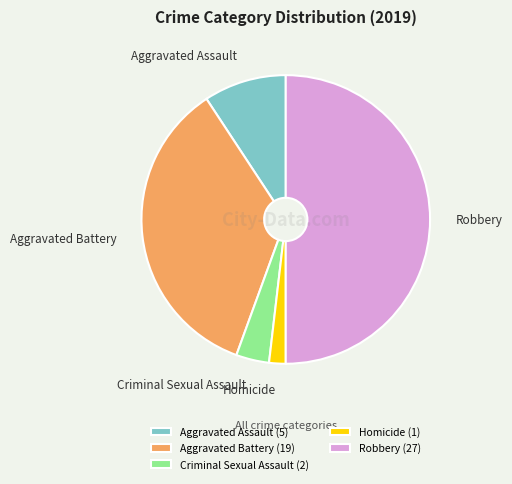

How many segments does this pie chart have?

5